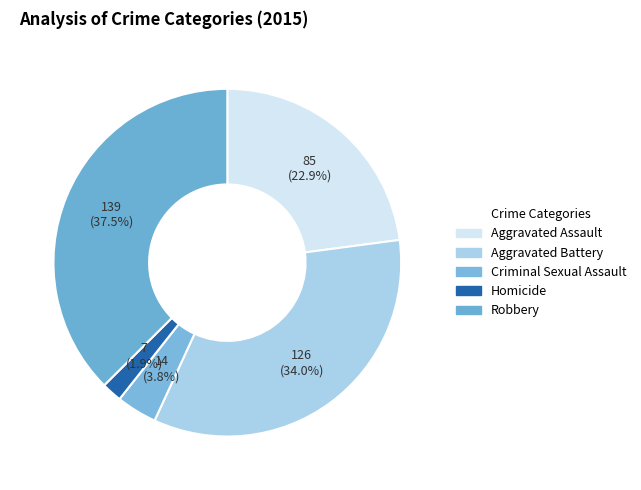

What is the change in value from Criminal Sexual Assault to Homicide?

-7